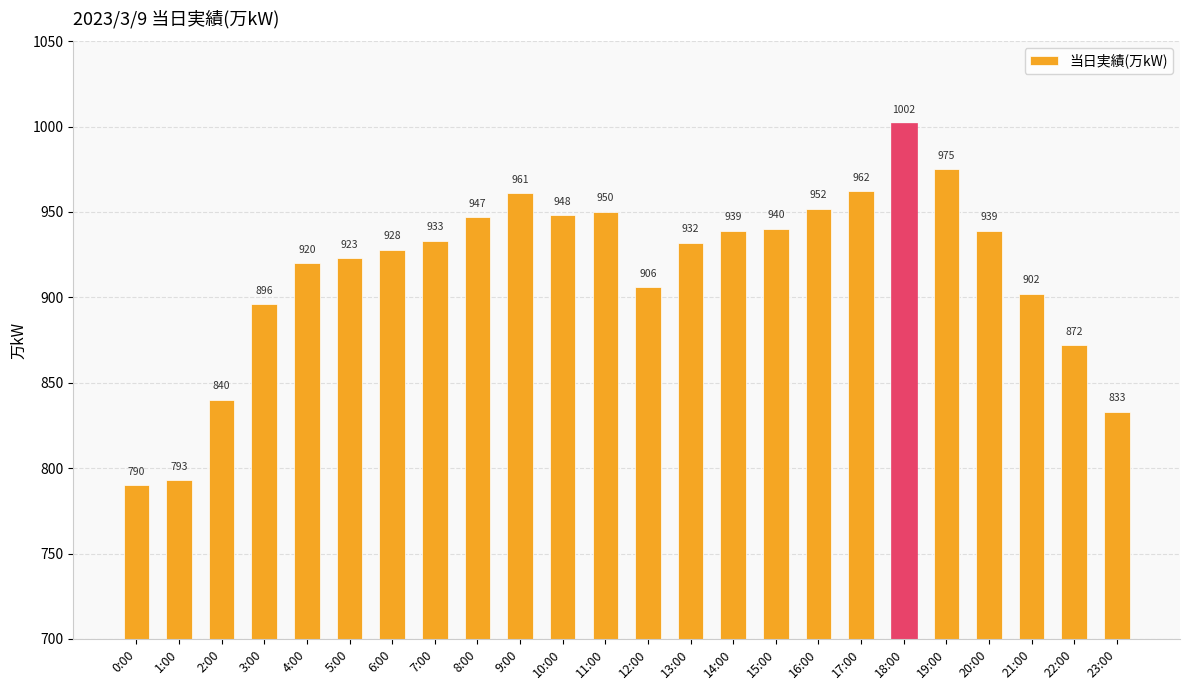

Which has a higher value, 6:00 or 2:00?

6:00